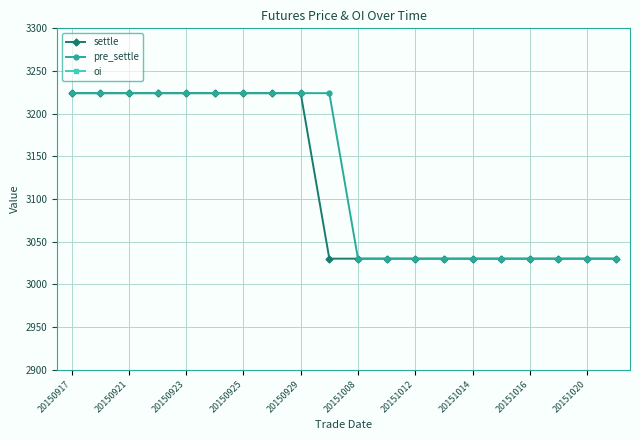

The value of pre_settle at 20150923 is 5765. True or false?

False